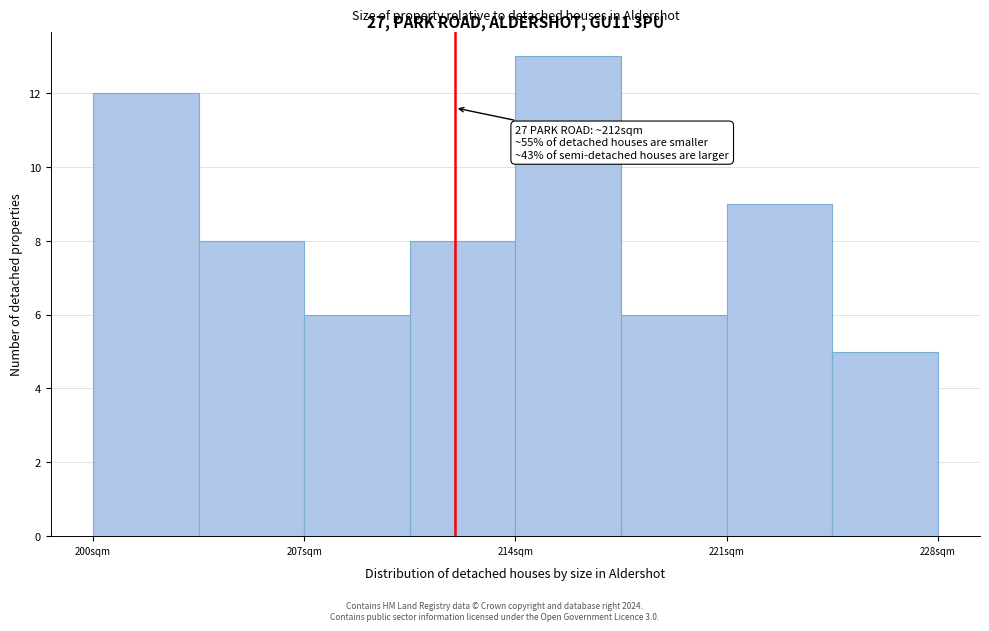

Read against the x-axis, roughly where is the centre of the tallest bar?

216